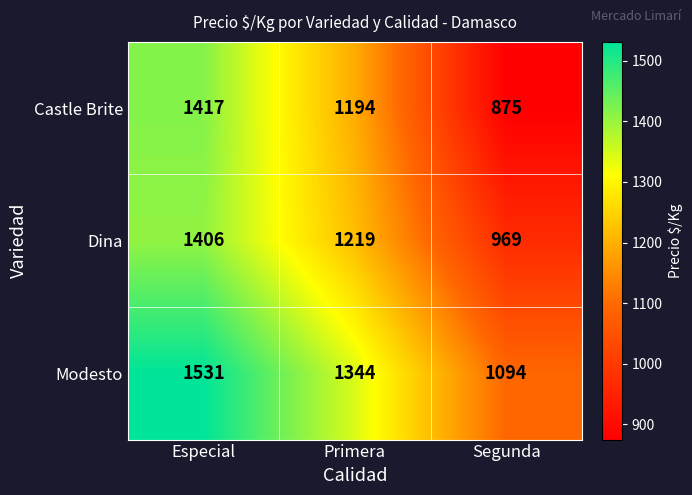

Reading left to right, list all the values displayed in this chart.

Castle Brite: 1417	1194	875
Dina: 1406	1219	969
Modesto: 1531	1344	1094